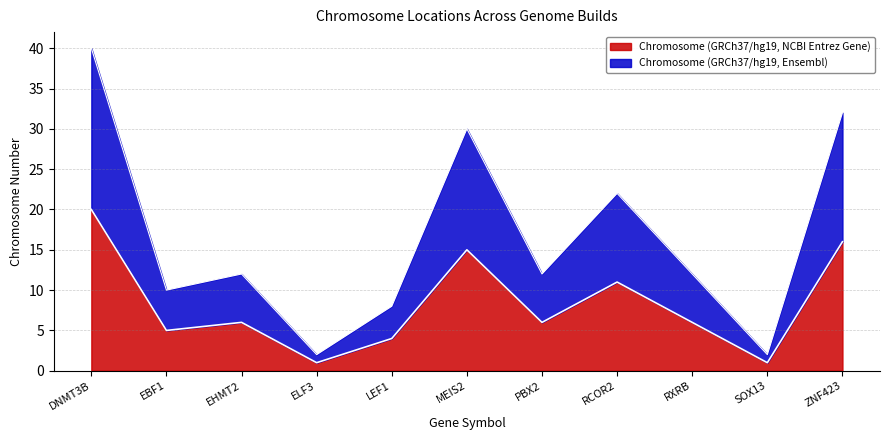

List the labels in order of Chromosome (GRCh37/hg19, NCBI Entrez Gene) value, largest first.

DNMT3B, ZNF423, MEIS2, RCOR2, EHMT2, PBX2, RXRB, EBF1, LEF1, ELF3, SOX13